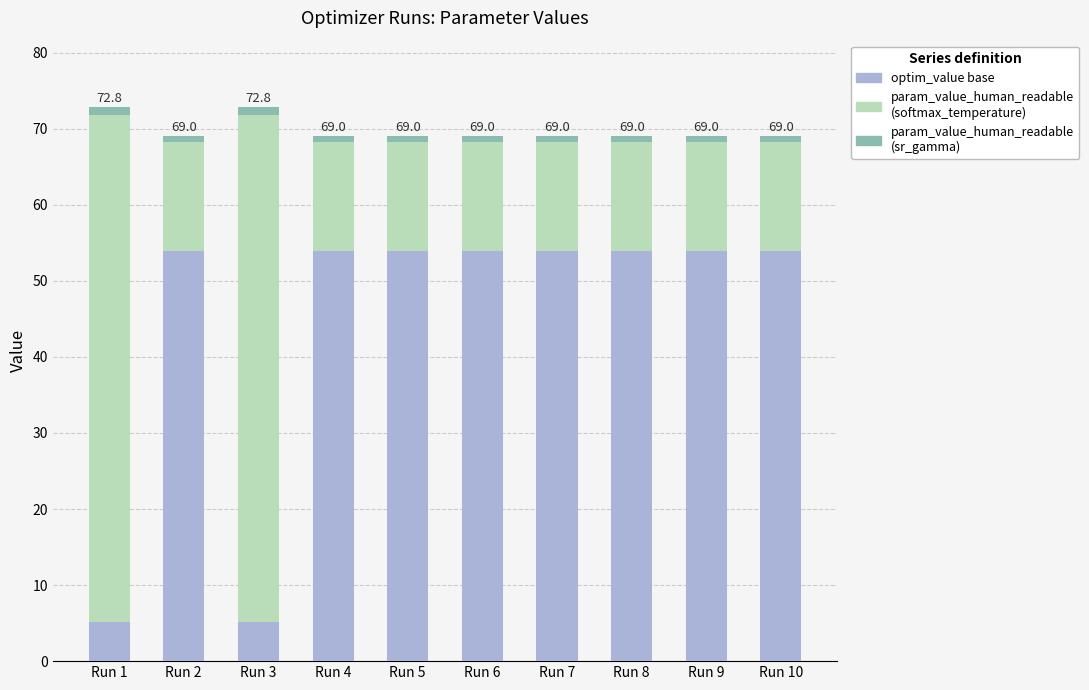

What is the sum of all optim_value base values?

442.1